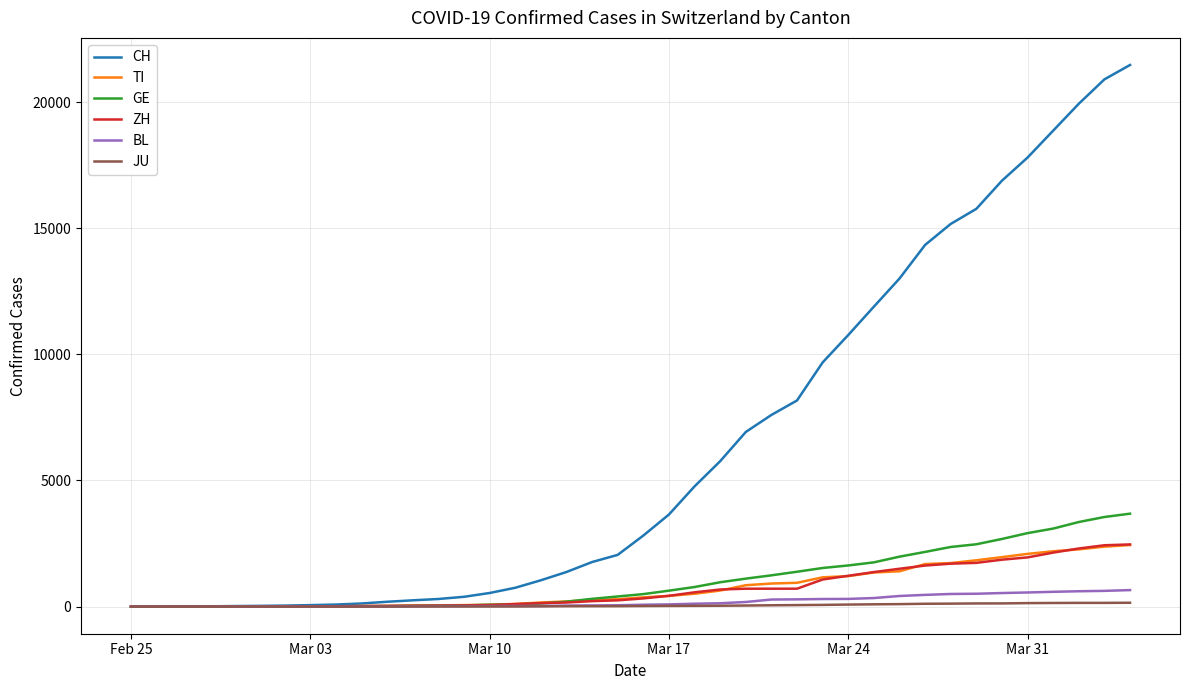

Does the chart display data point markers on the line(s)?

No